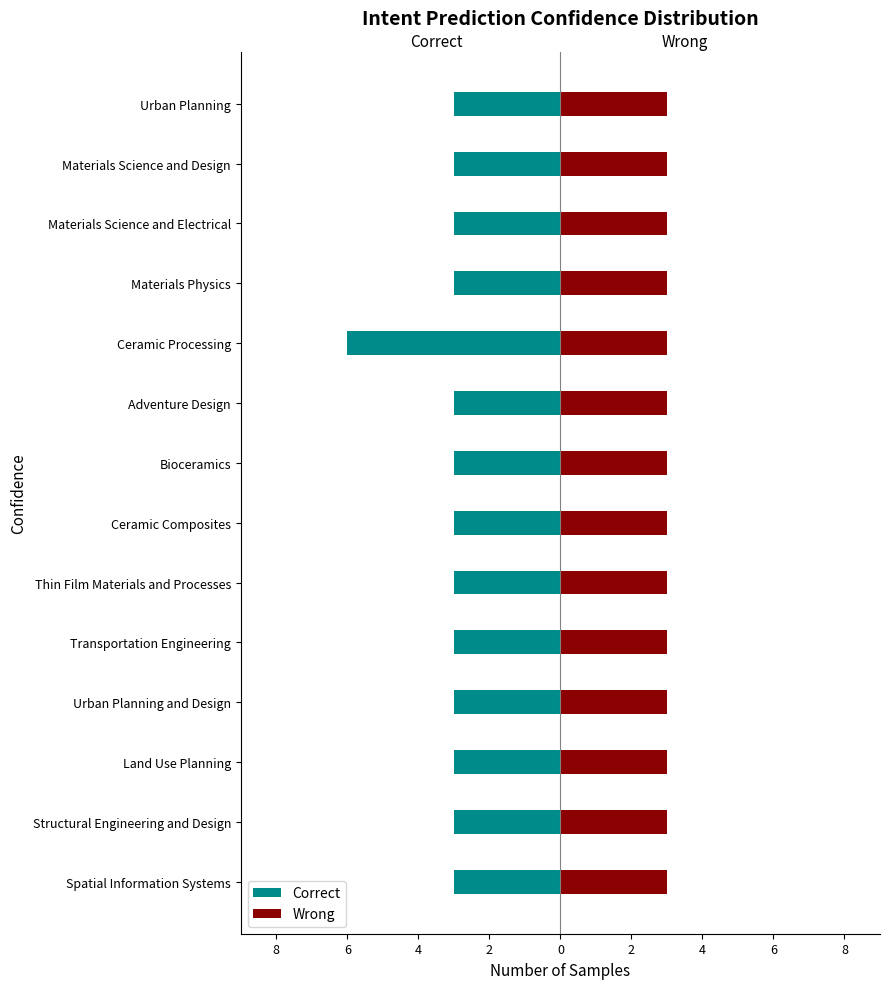

Which series changed the most between 8 and 2?

Correct